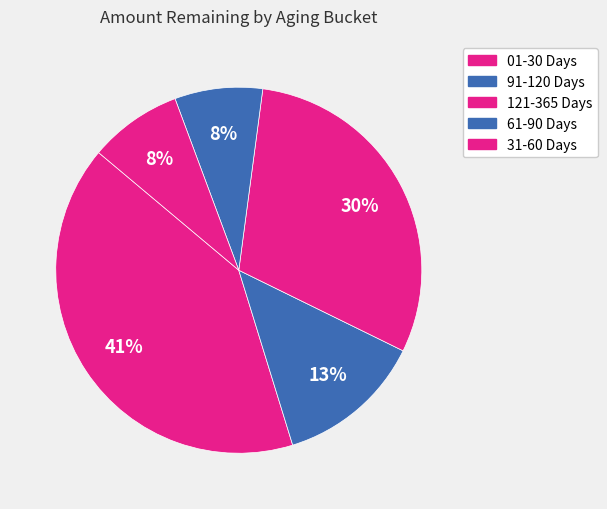

How many slices are in this pie chart?

5